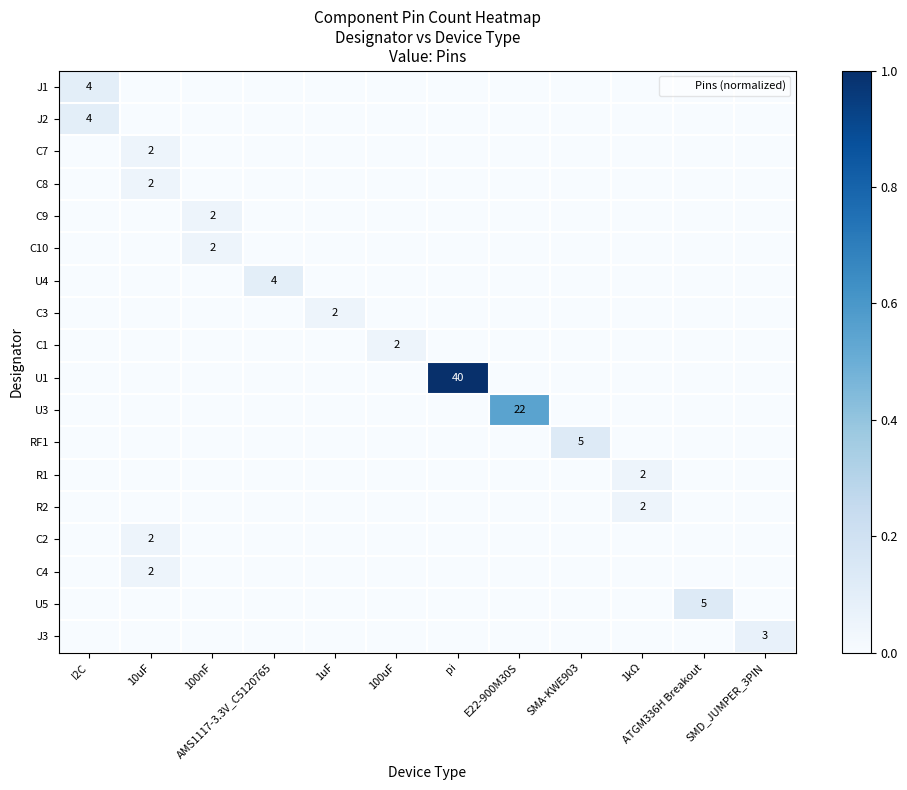

Which label corresponds to the smallest value in the chart?

10uF